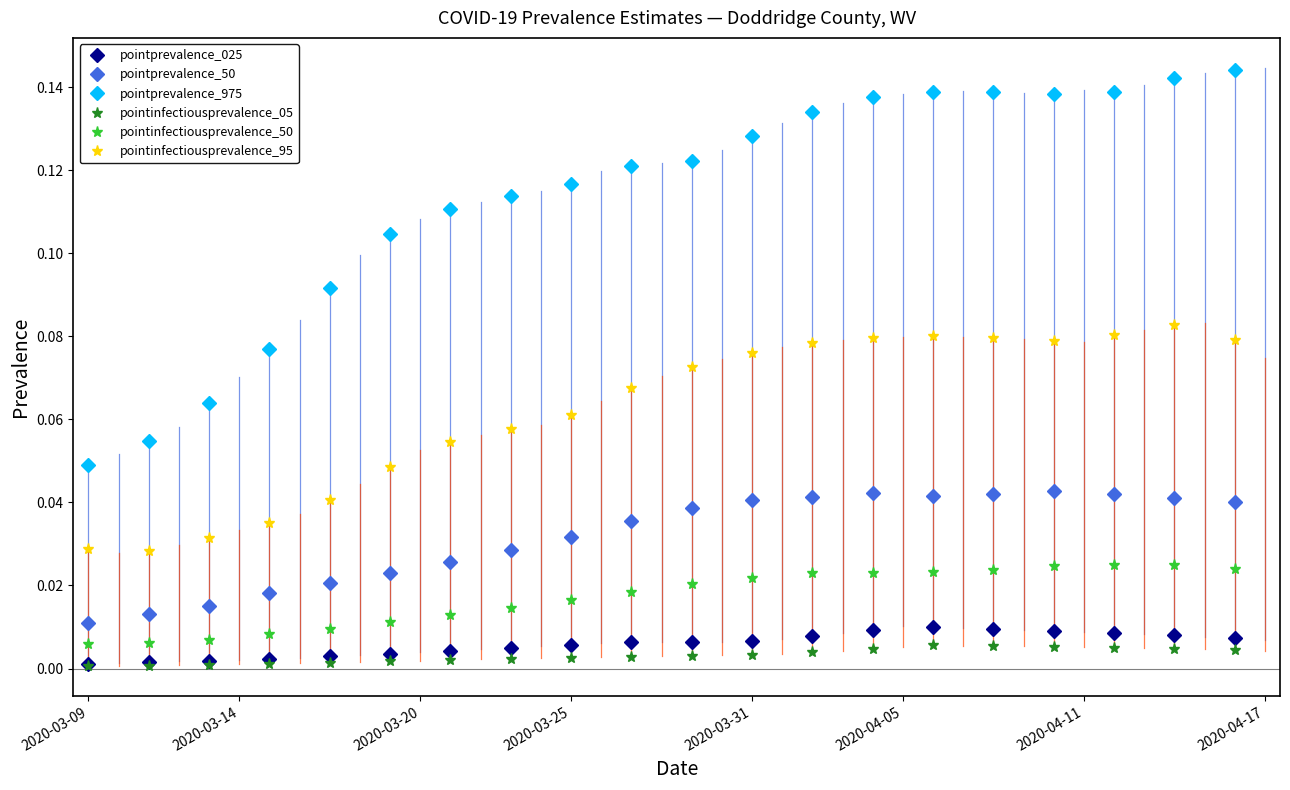

What is the sum of all pointprevalence_50 values?

0.6